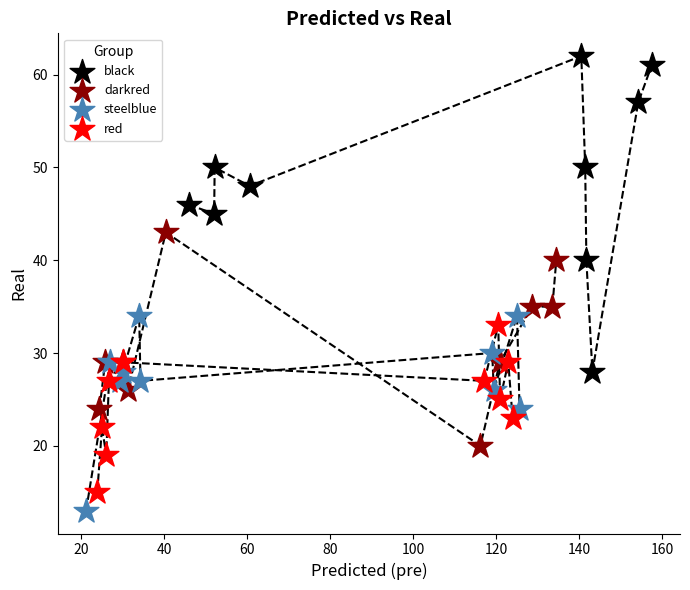

Which series has the widest spread of Y values?

black